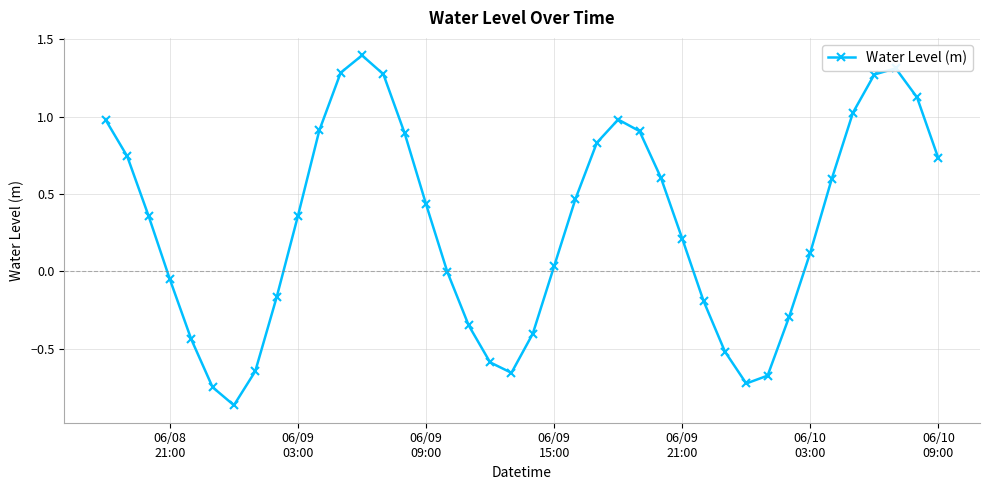

What is the difference between the second highest and minimum values?

2.2